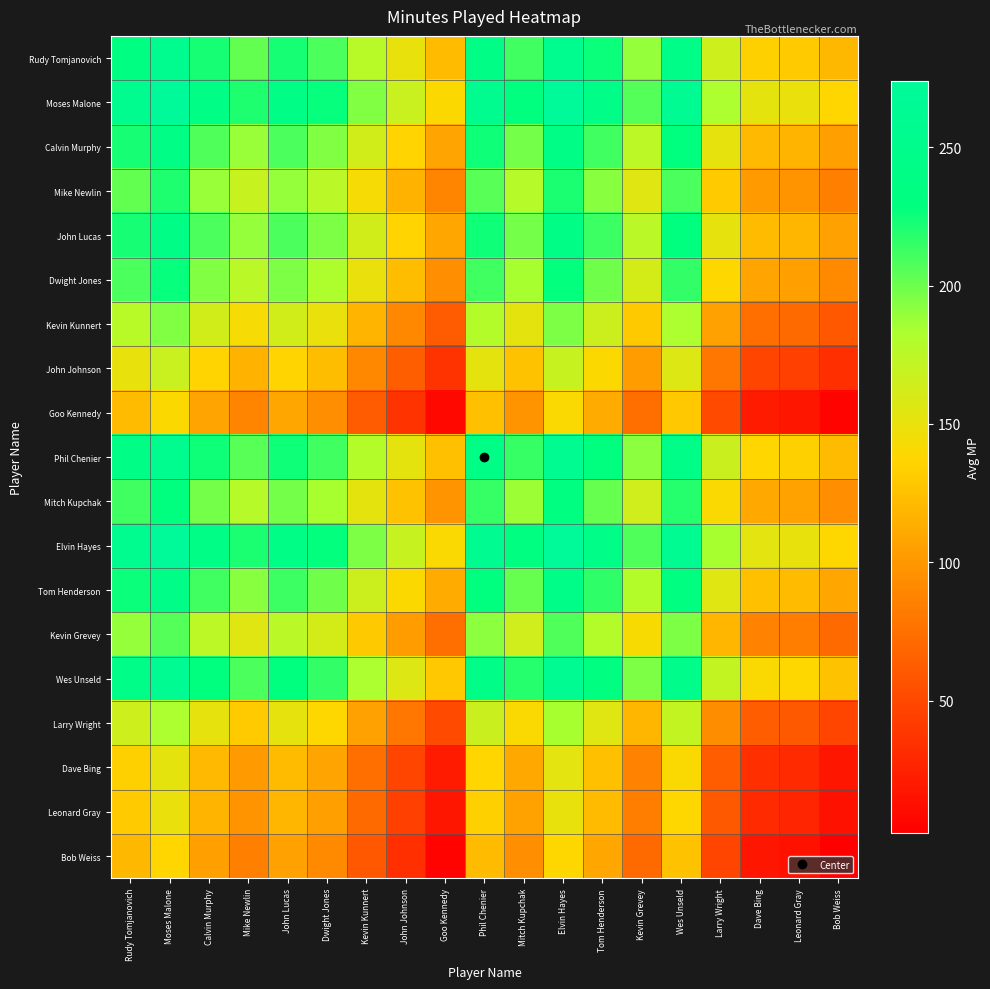

At Larry Wright, list the series in order from largest to smallest.

Elvin Hayes, Moses Malone, Wes Unseld, Phil Chenier, Rudy Tomjanovich, Tom Henderson, John Lucas, Calvin Murphy, Mitch Kupchak, Dwight Jones, Mike Newlin, Kevin Grevey, Kevin Kunnert, Larry Wright, John Johnson, Dave Bing, Leonard Gray, Goo Kennedy, Bob Weiss